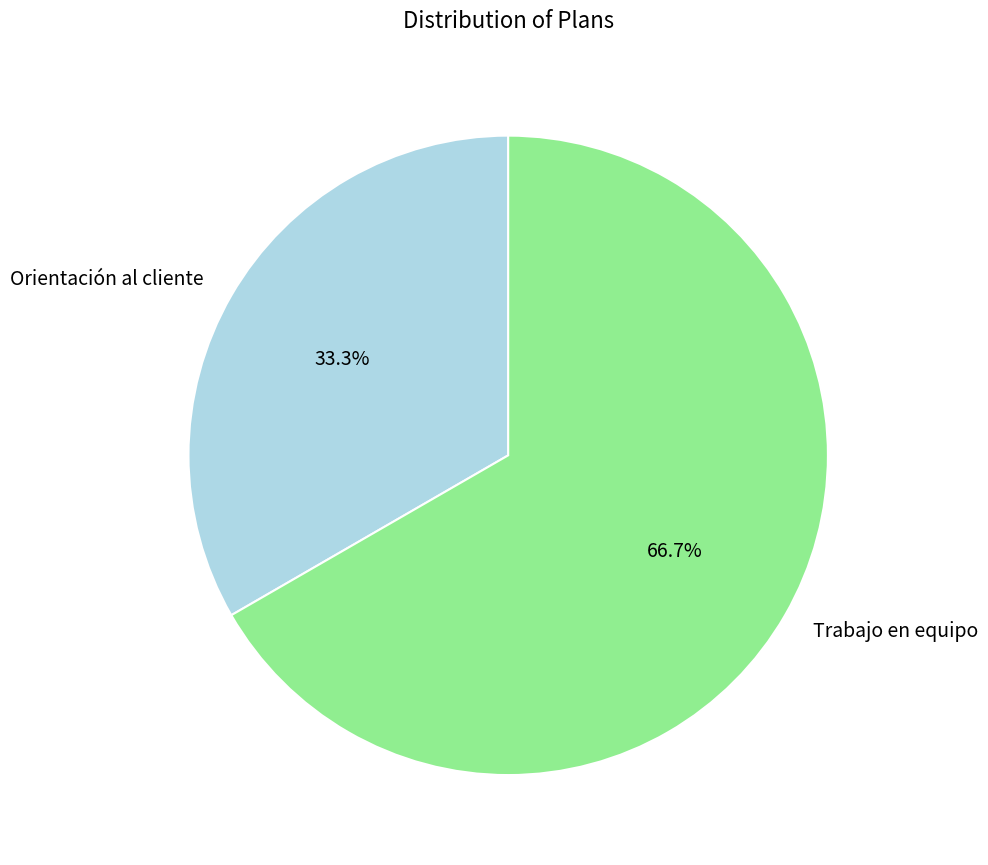

To the nearest percent, what is the average slice percentage?

50%